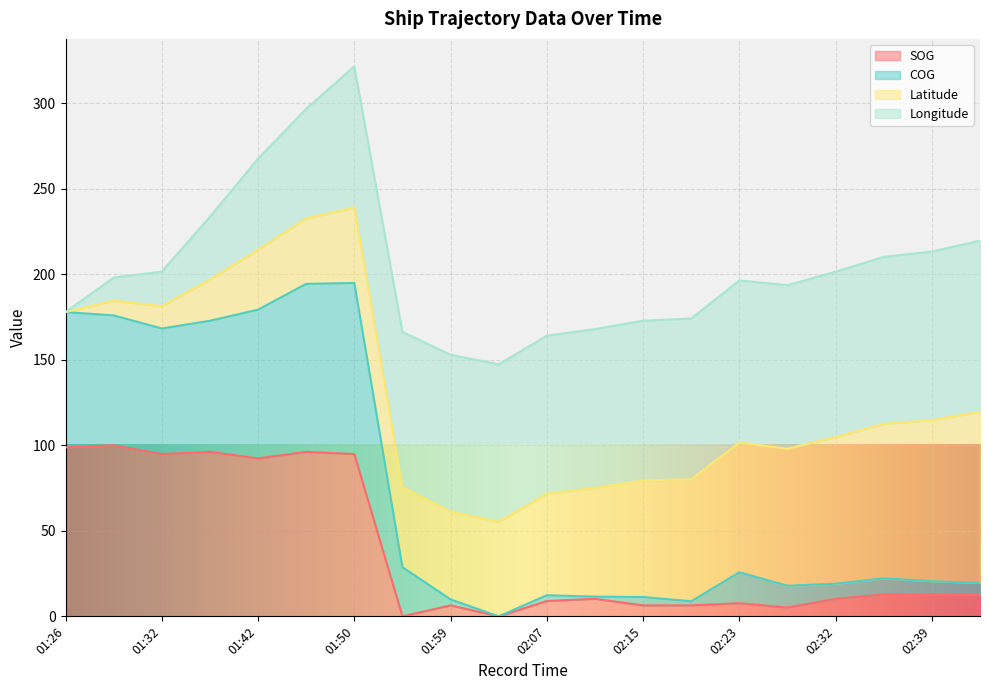

At which category is the sum across all series the highest?

01:50